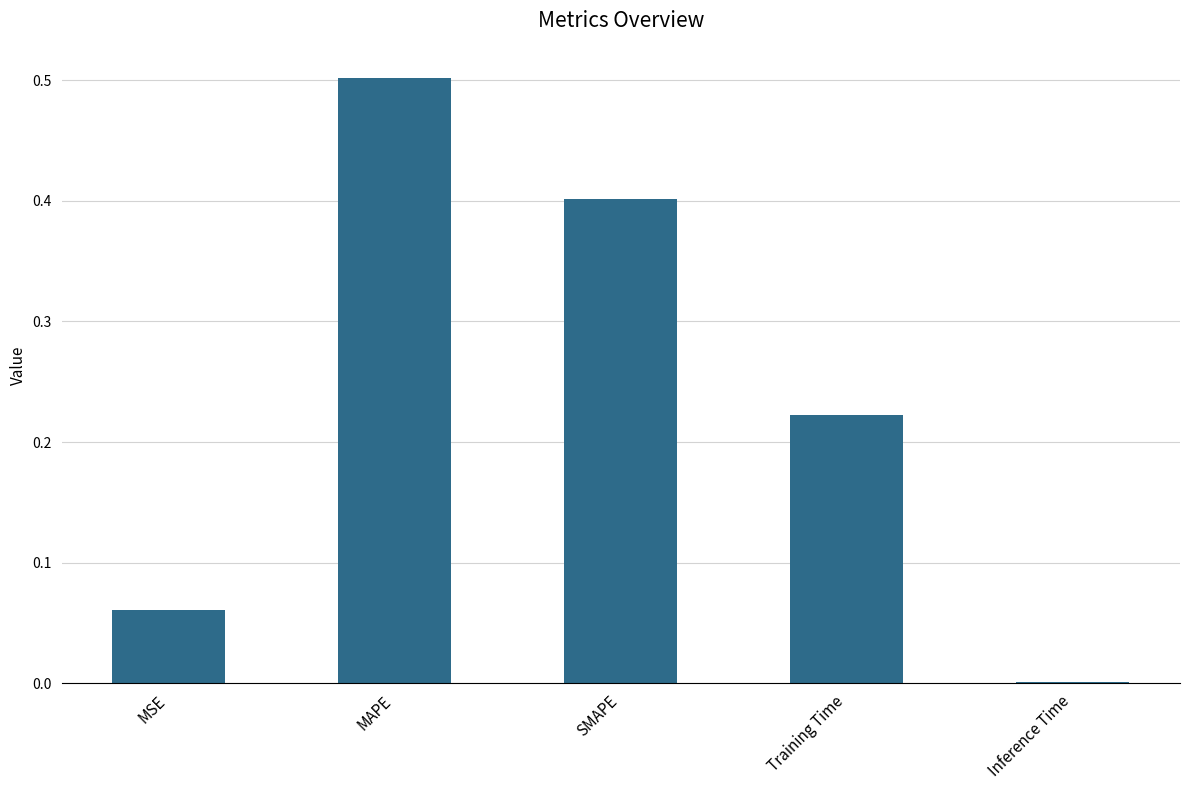

At which category does the chart reach its peak across all series?

MAPE